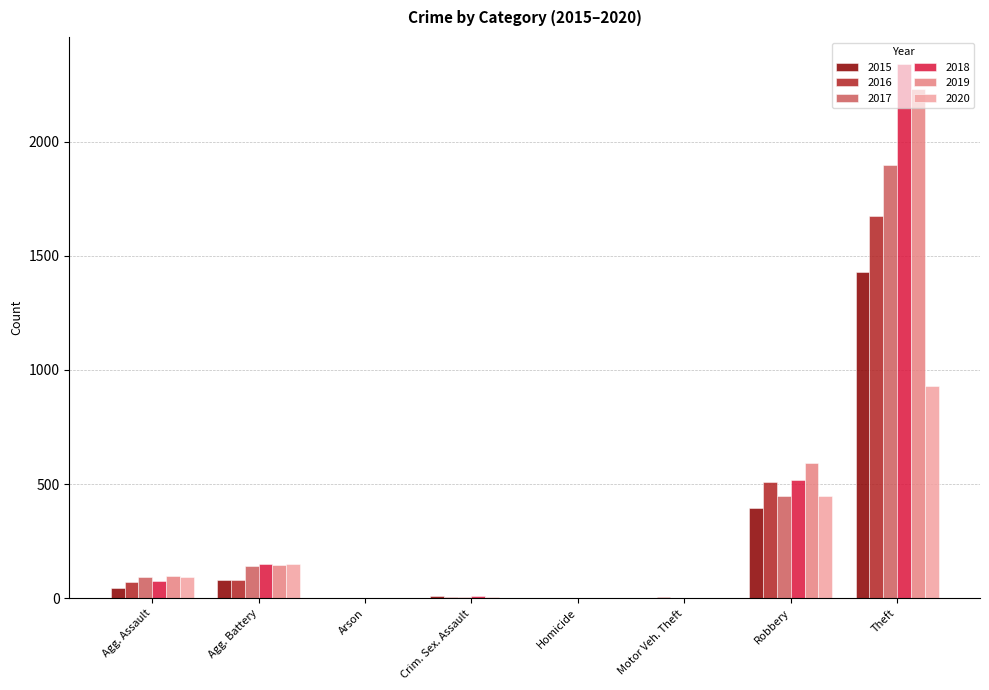

Count the number of data series in this chart.

6